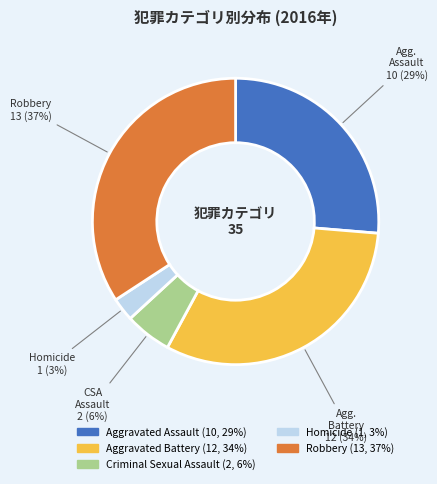

Which category has the smallest portion of the pie?

Homicide